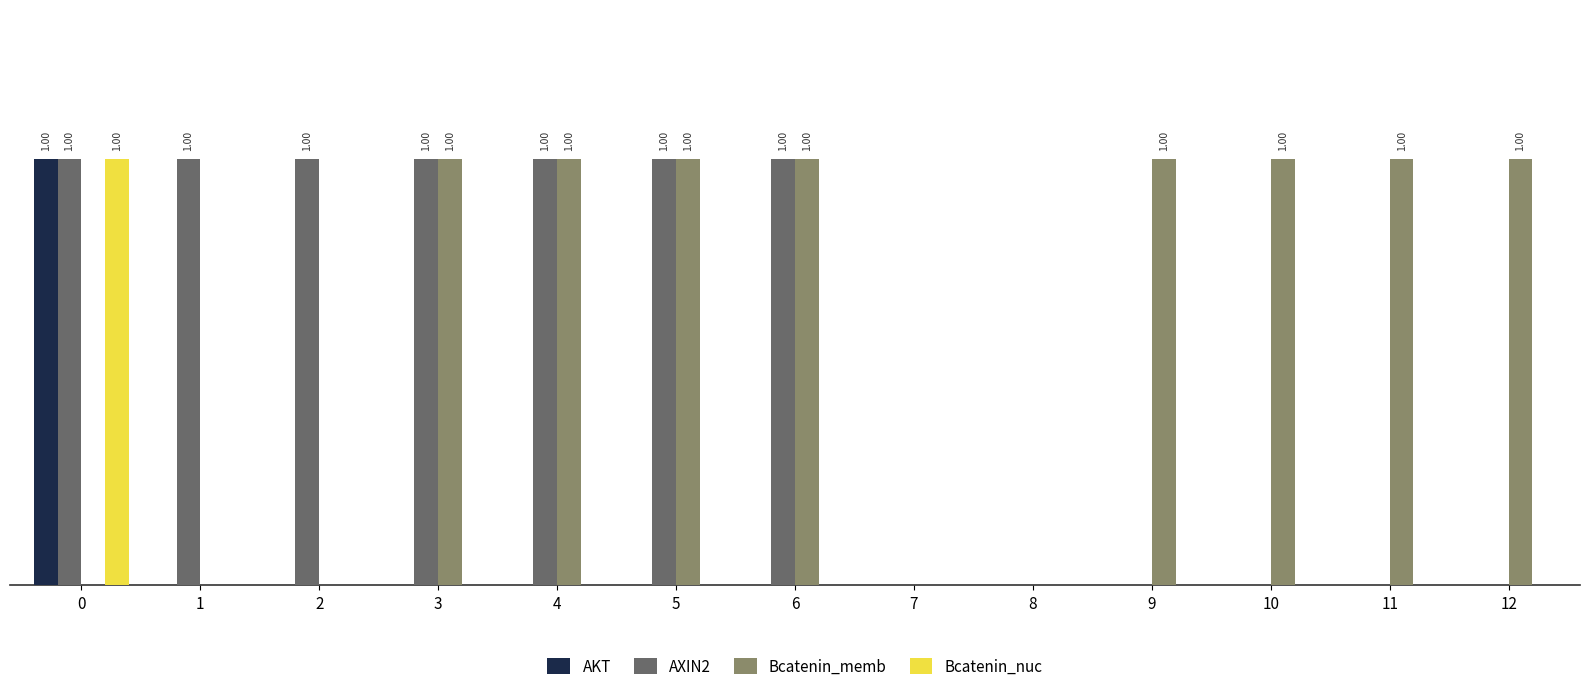

Are the bars grouped side by side (vs. stacked)?

Yes